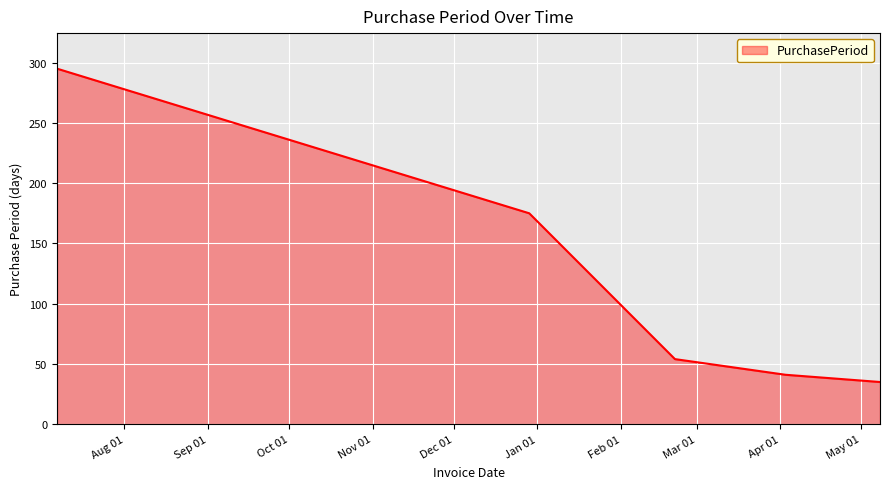

What is the difference between the maximum and minimum values?

260